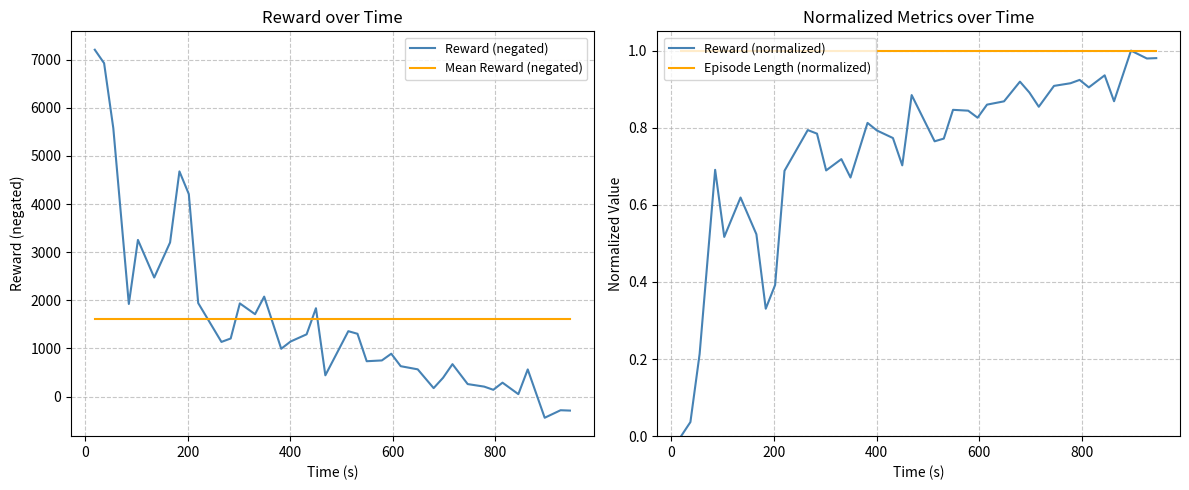

What is the average value of the Reward (normalized) series?

0.7